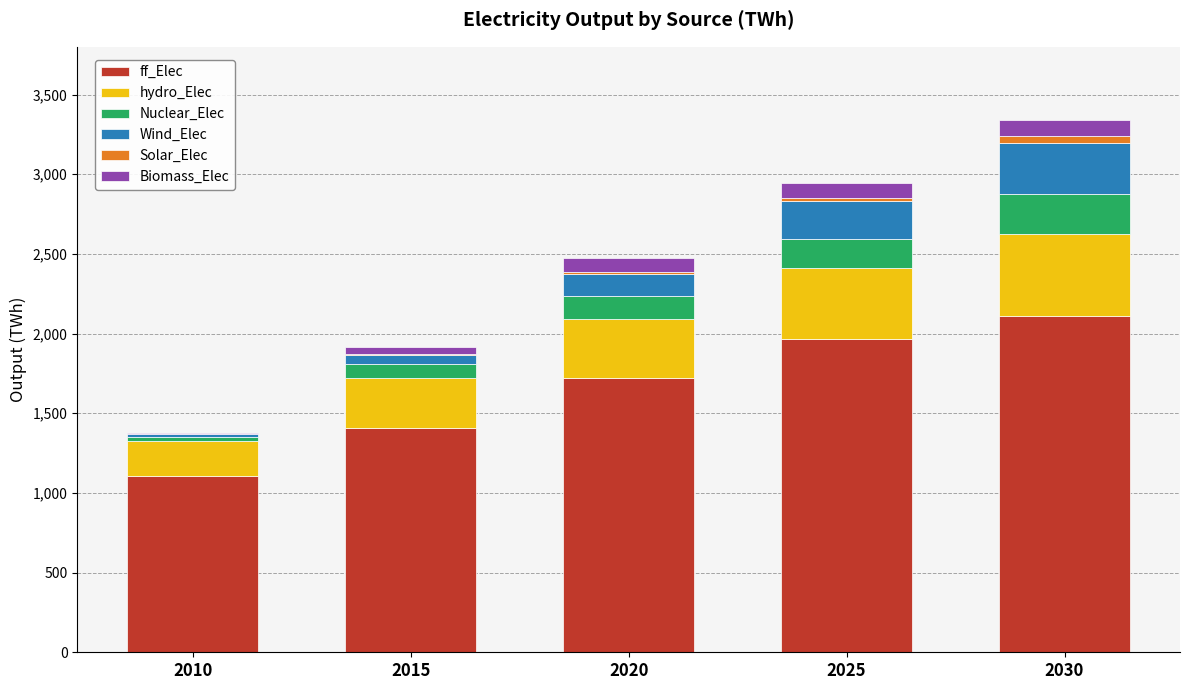

The value of ff_Elec at 2010 is 279.7. True or false?

False